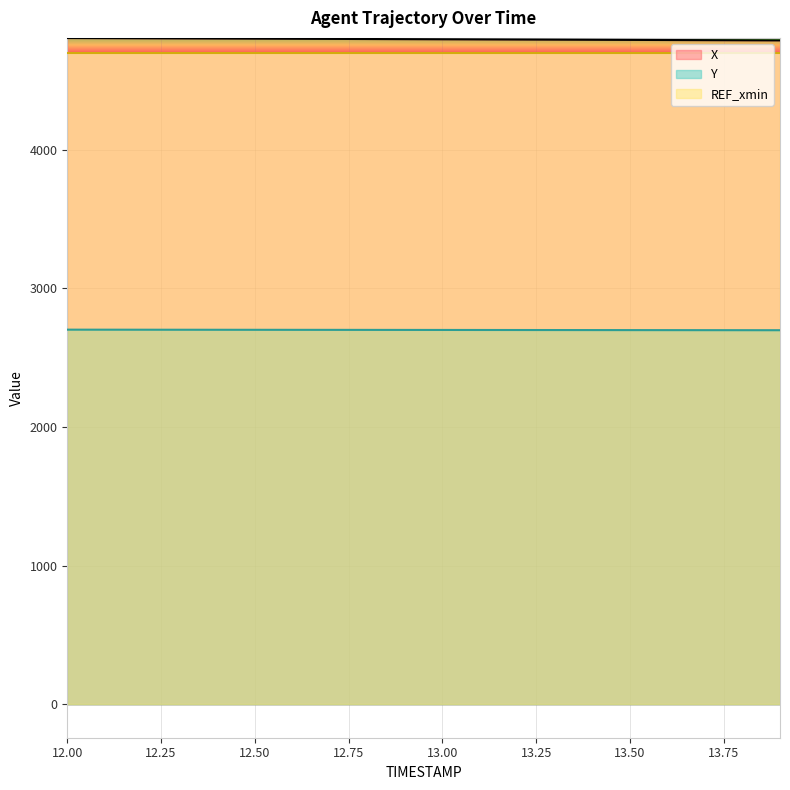

True or false: Y and X cross at least once.

False